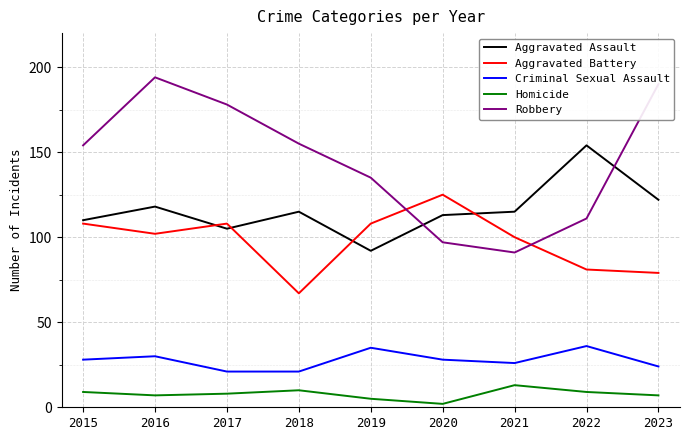

Count the number of data series in this chart.

5